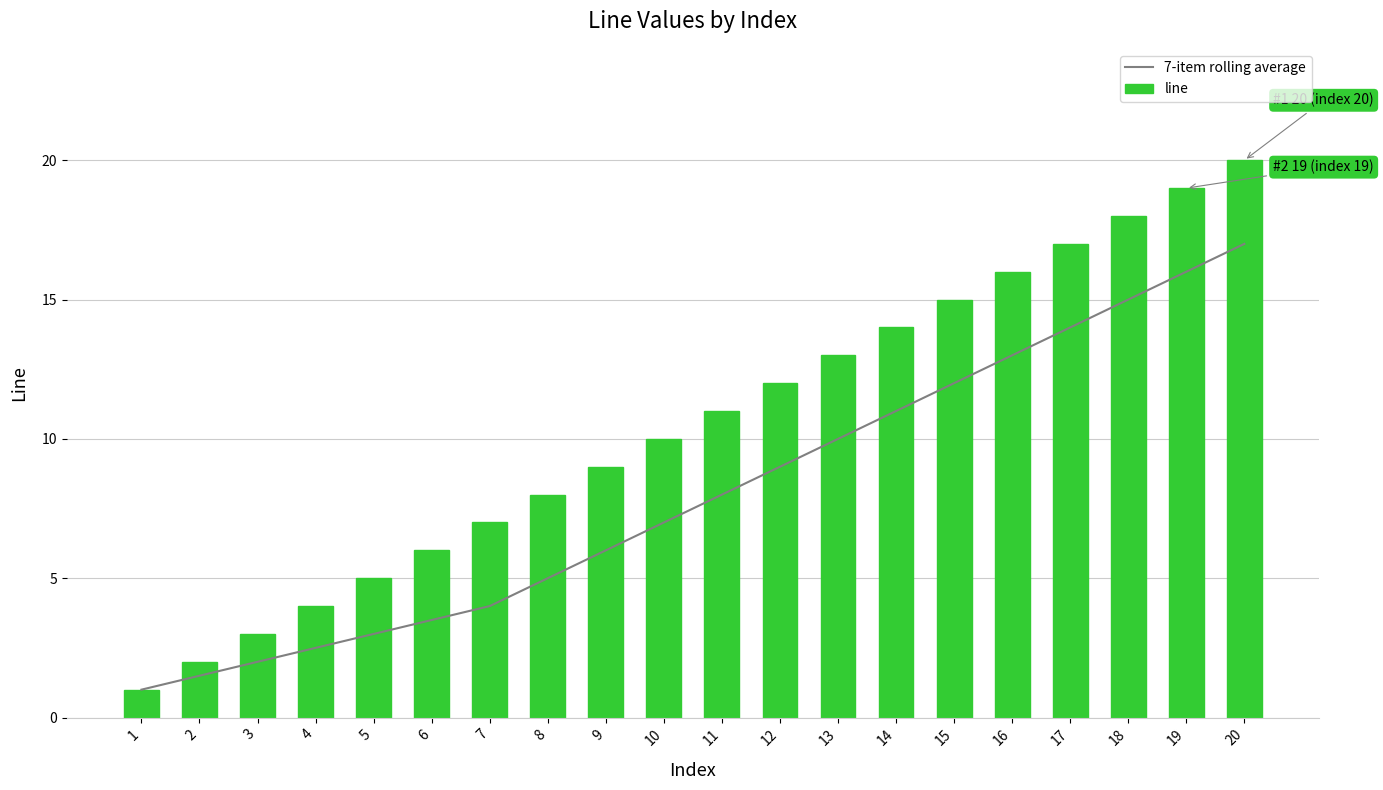

The line series shows 14.0 at 14. True or false?

True